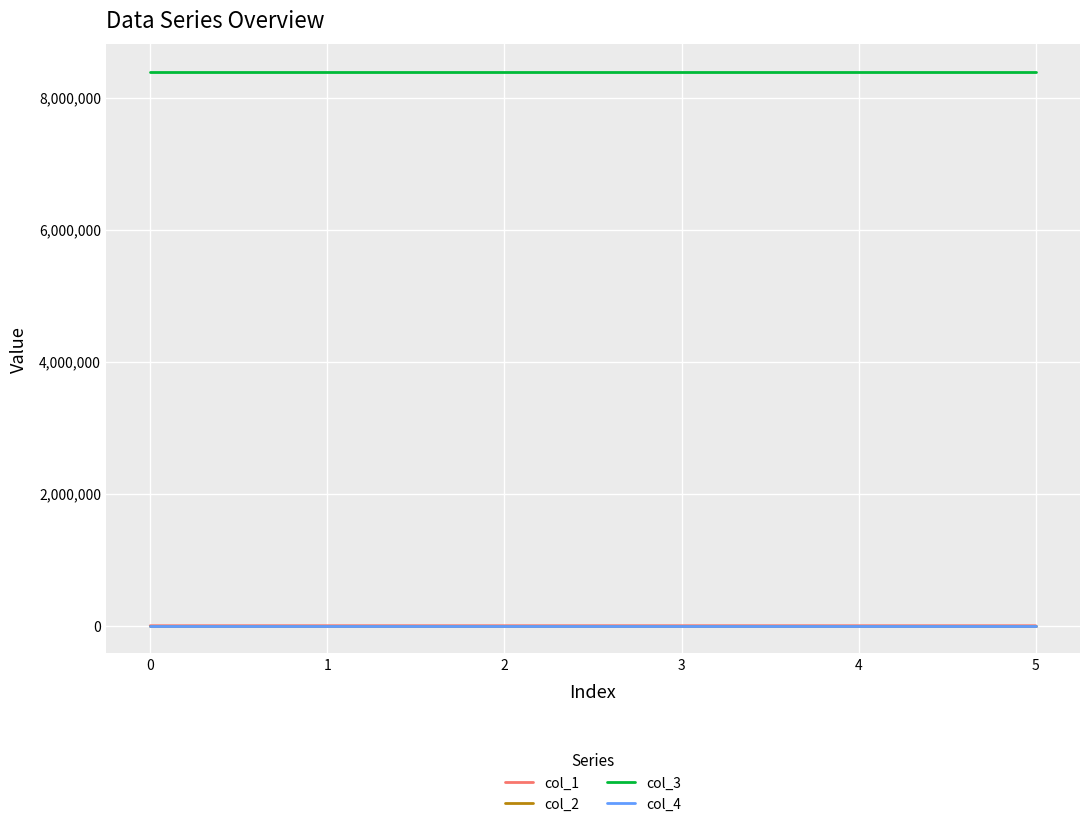

What is the sum of all col_2 values?

0.1